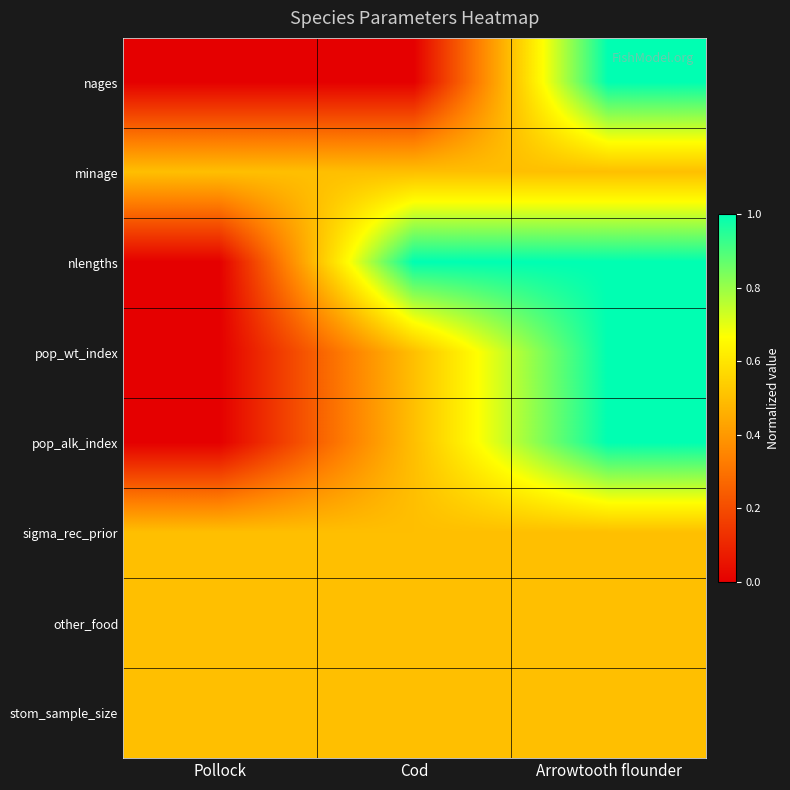

What is the total value across all series at Cod?

4.0